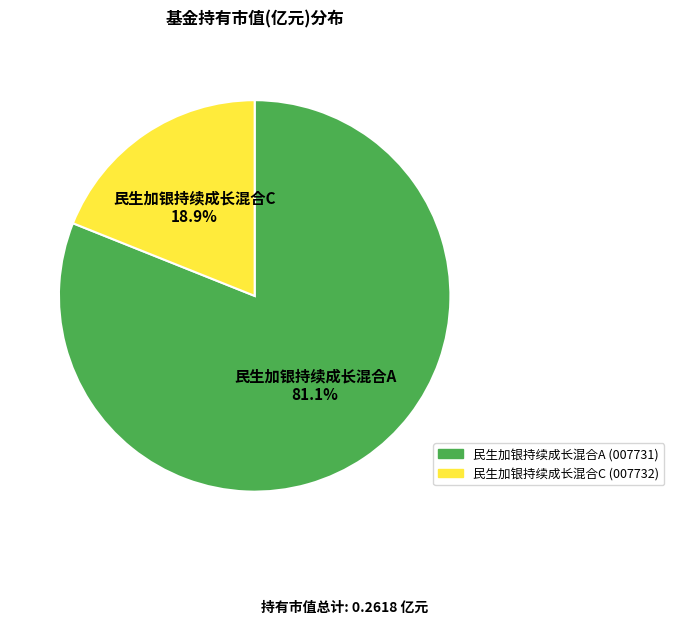

Rank the categories by value from highest to lowest.

民生加银持续成长混合A, 民生加银持续成长混合C